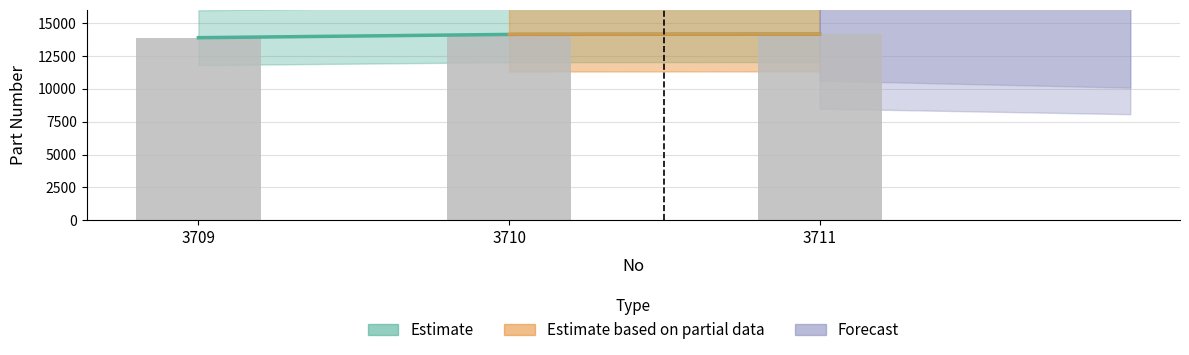

Is it true that the value at 3710 is 22811?

False